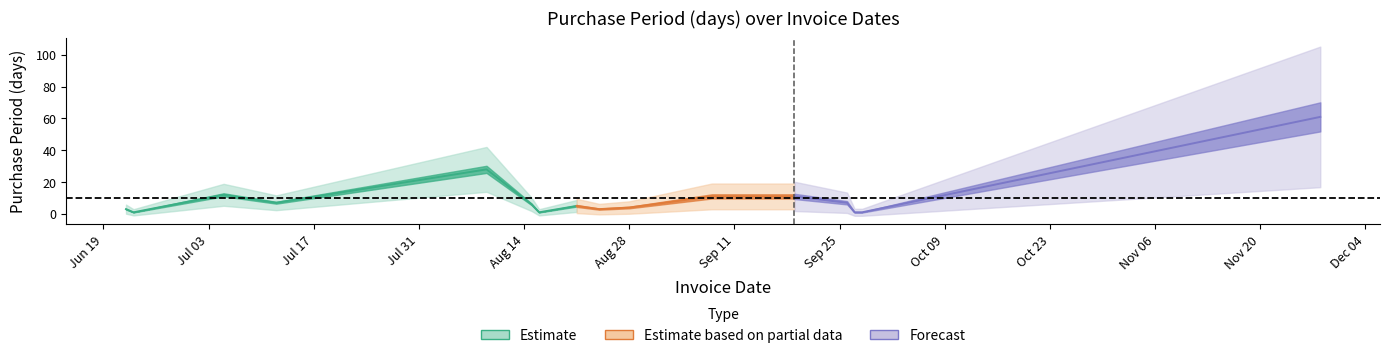

At which category does the data reach its first local peak?

2017-07-05